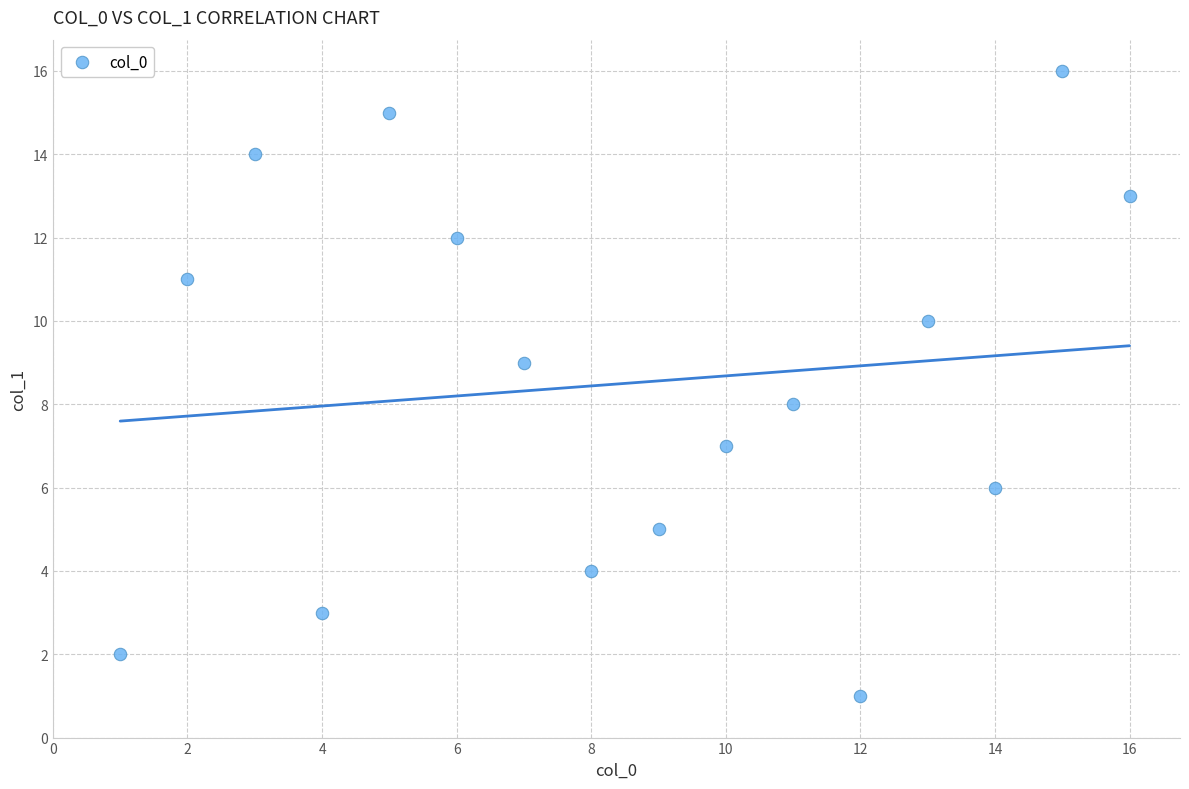

What is the range of X values (max minus min)?

15